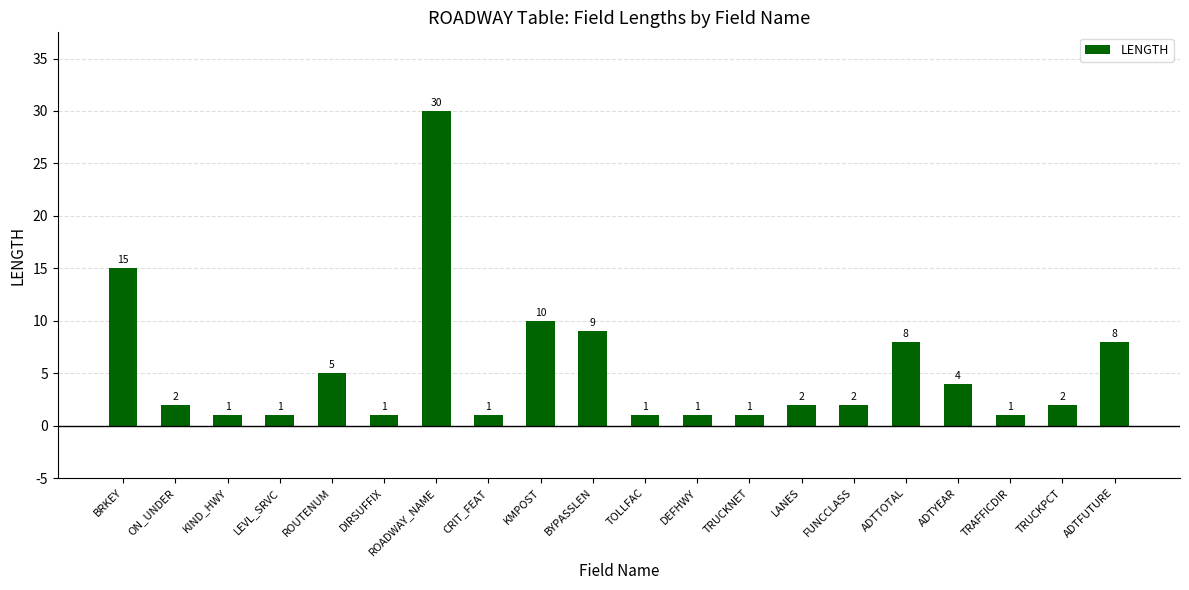

Are the bars horizontal?

No